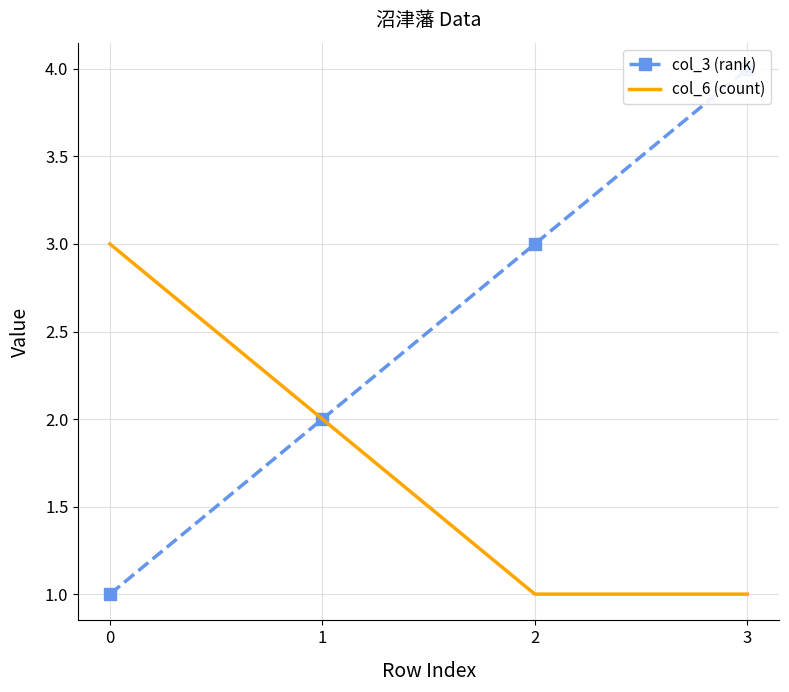

Is it true that col_6 (count) equals 2 at 1?

True